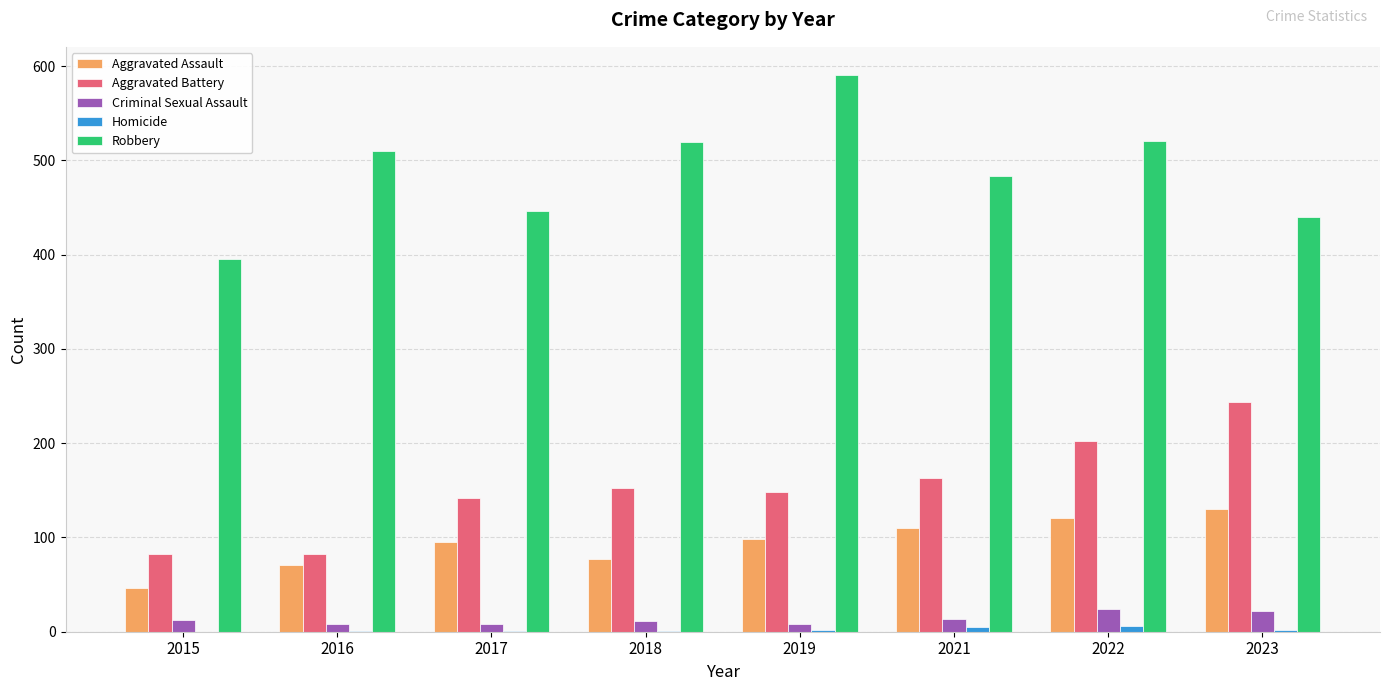

Which series changed the most between 2018 and 2019?

Robbery